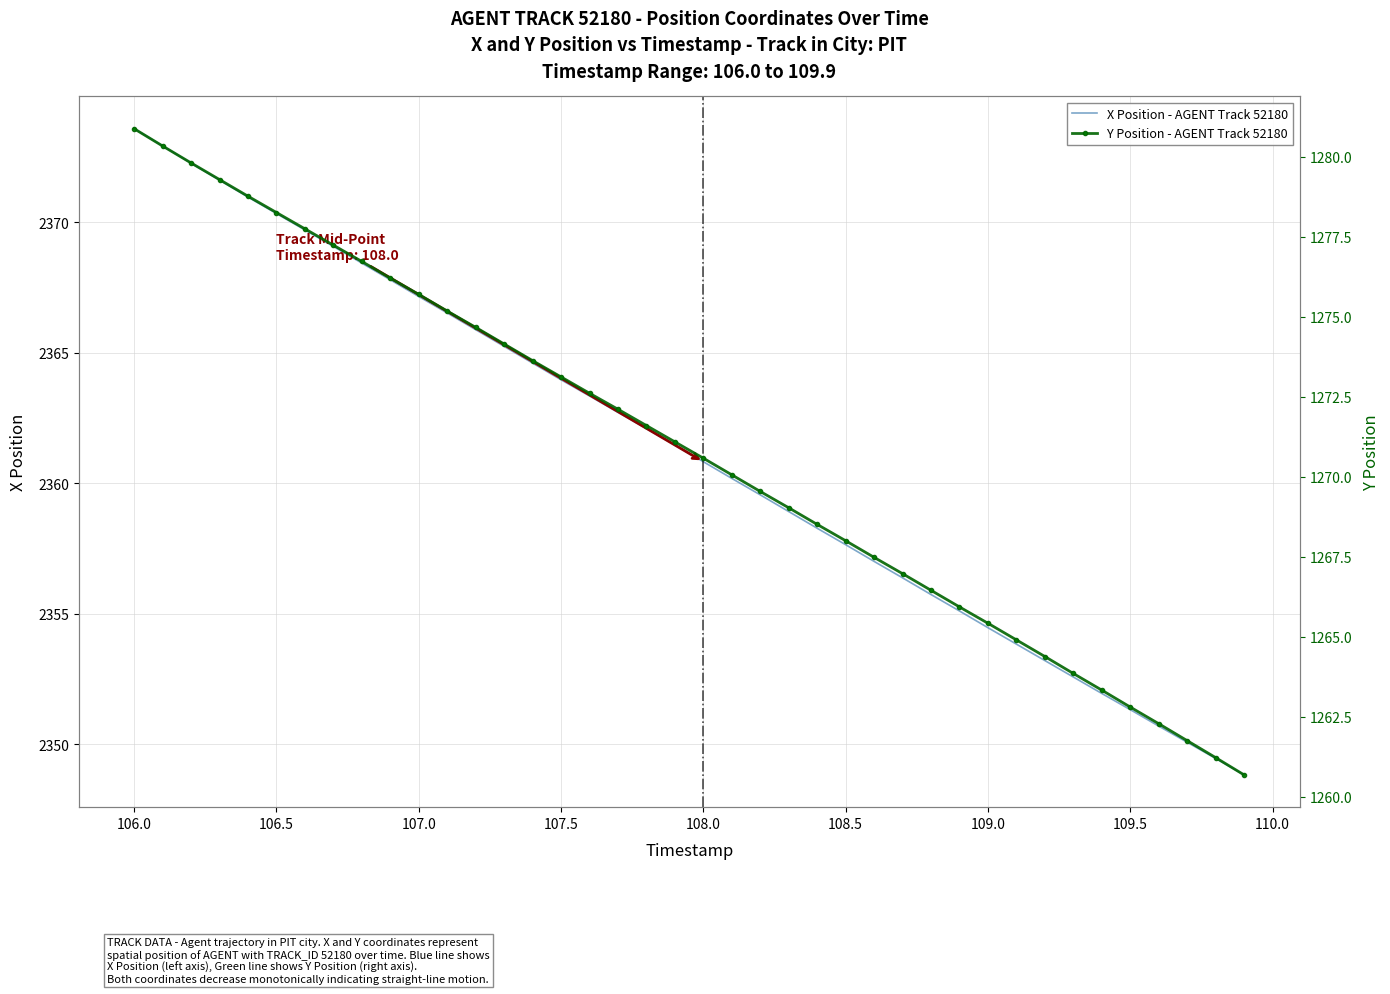

Which series has the widest spread of values?

X Position - AGENT Track 52180